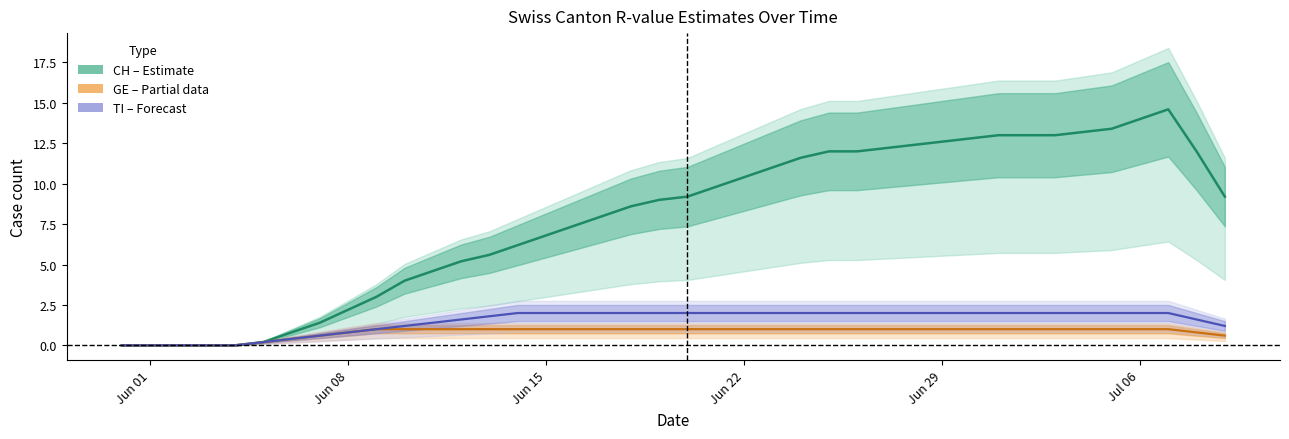

What is the difference between the second highest and second lowest values in the GE centre series?

1.0